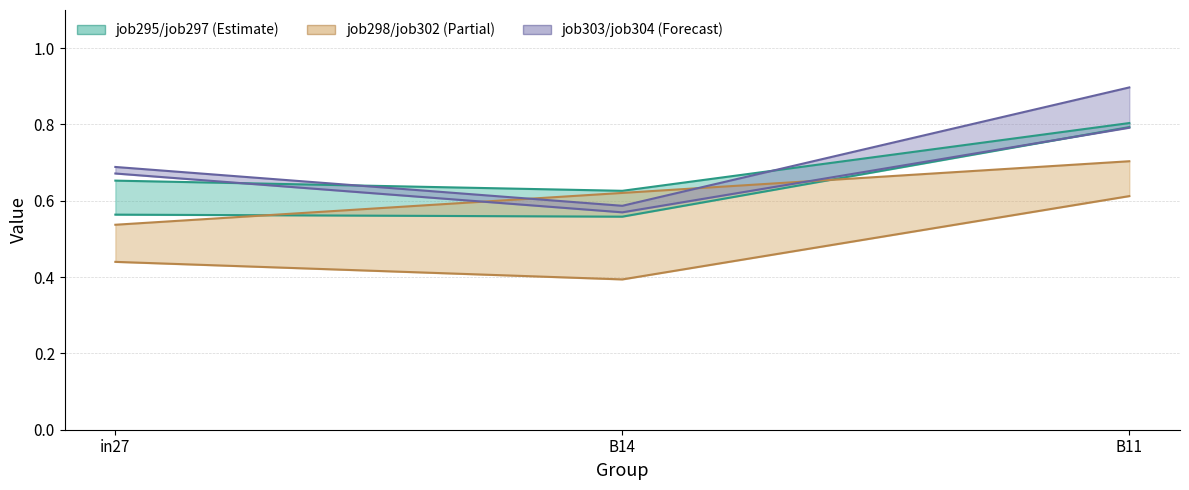

Does the chart have visible grid lines?

Yes